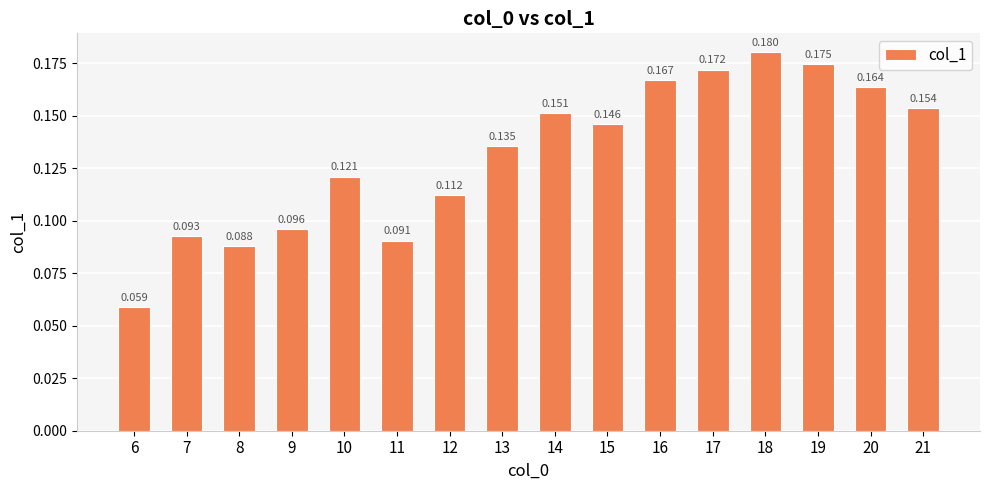

Which category has the lowest value across all series?

6